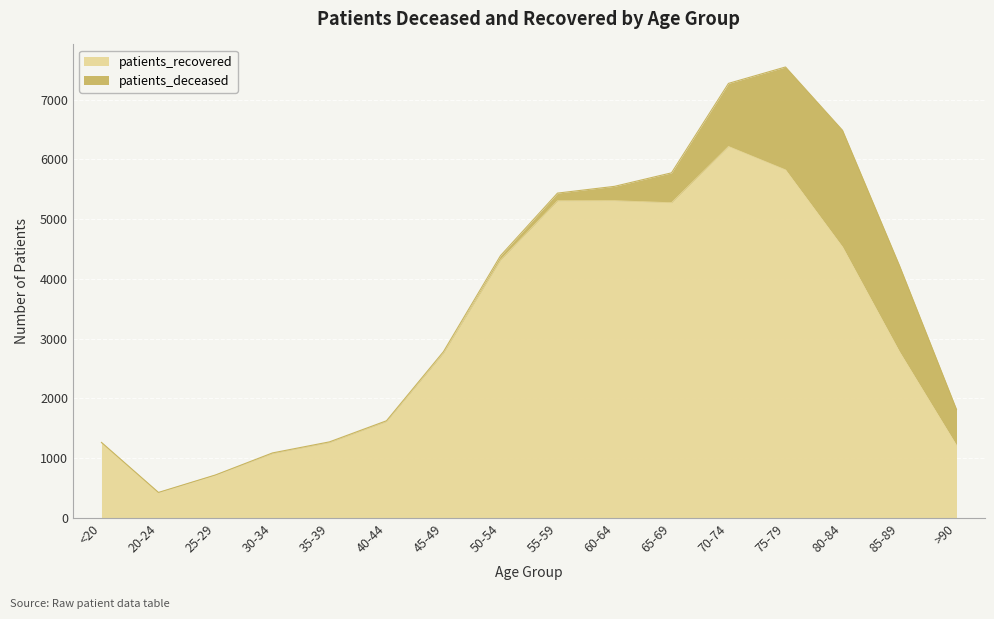

What is the greatest value displayed?

6216